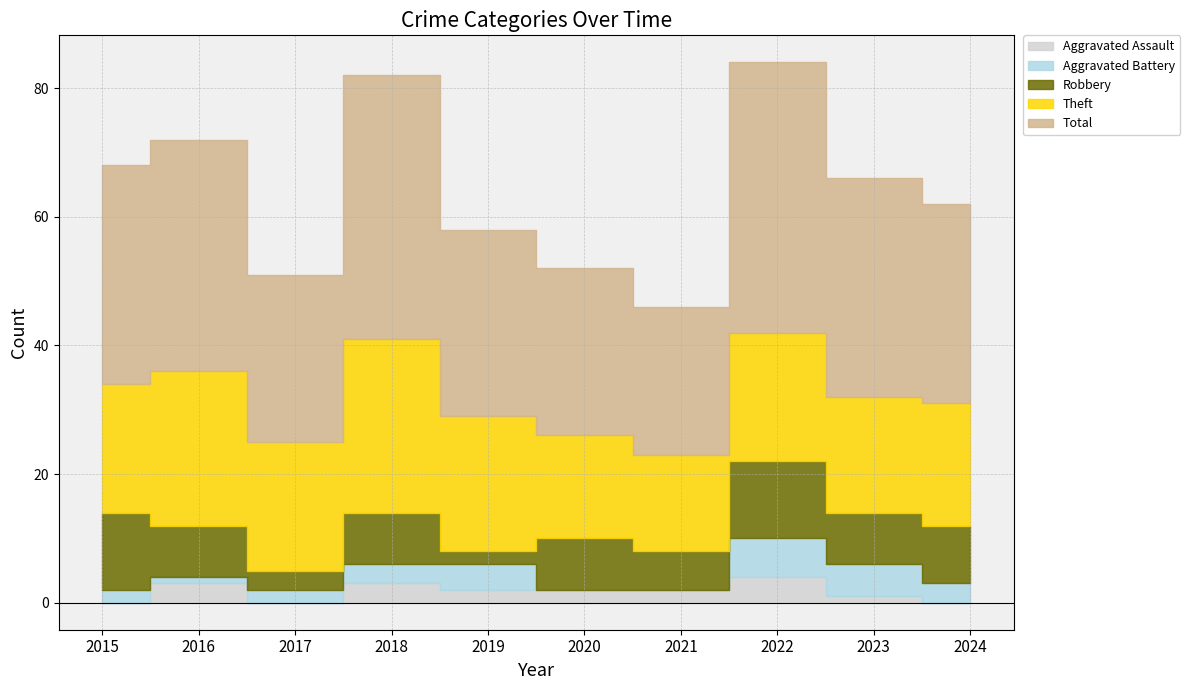

Reading left to right, list all the values displayed in this chart.

Robbery: 12	8	3	8	2	8	6	12	8	9
Theft: 20	24	20	27	21	16	15	20	18	19
Aggravated Battery: 2	1	2	3	4	0	0	6	5	3
Aggravated Assault: 0	3	0	3	2	2	2	4	1	0
Total: 34	36	26	41	29	26	23	42	34	31